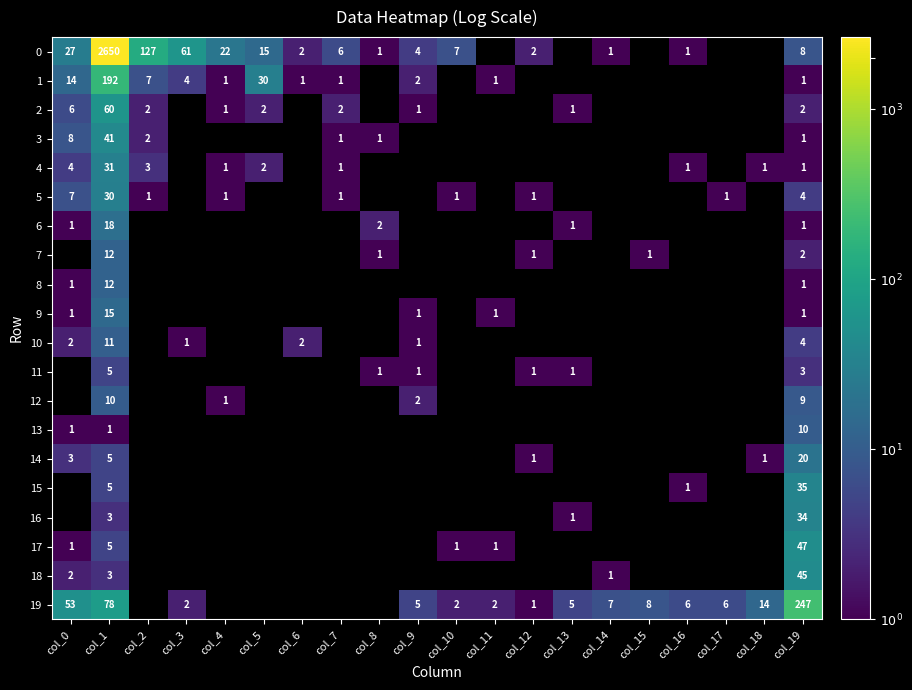

How many categories are shown in the chart?

20